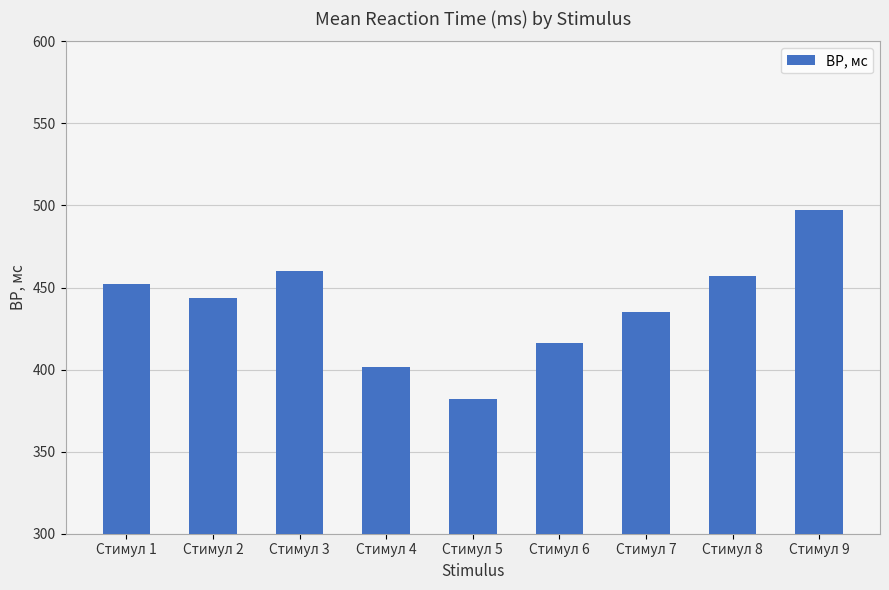

How many data points are less than 443?

4